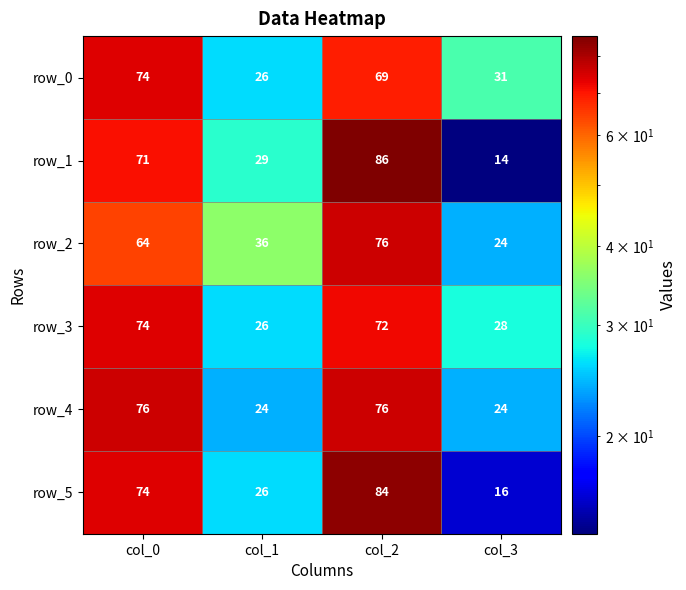

The value of row_2 at col_2 is 23. True or false?

False